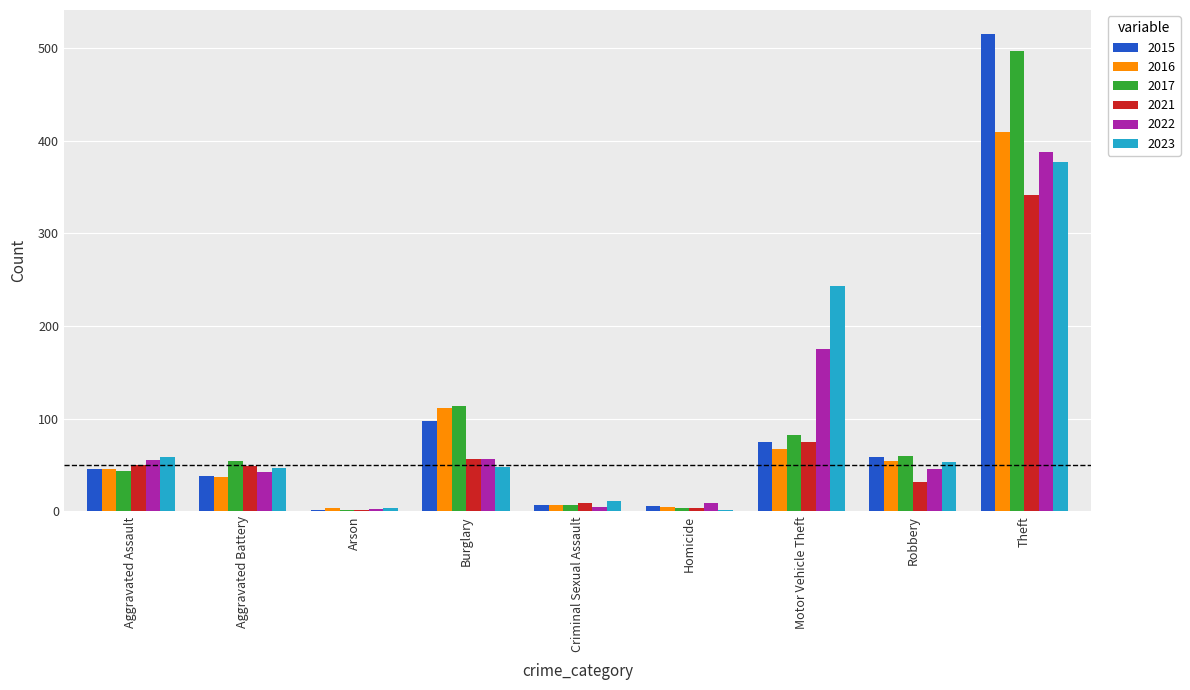

At which category is the sum across all series the highest?

Theft